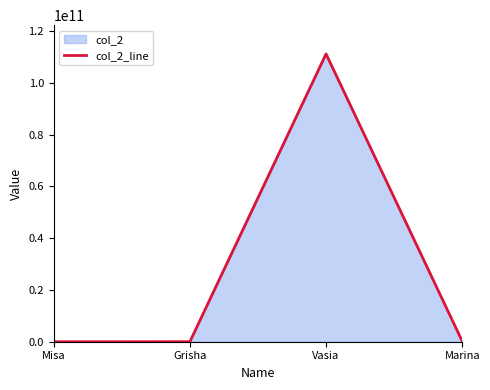

Does the chart display data point markers on the line(s)?

No